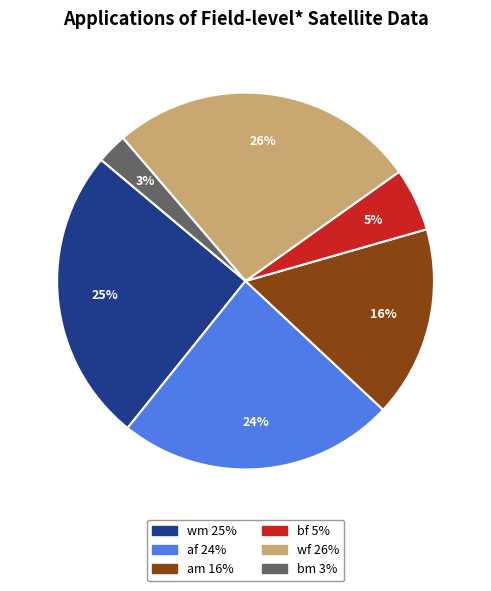

What is the ratio of the value at af to the value at am?

1.5